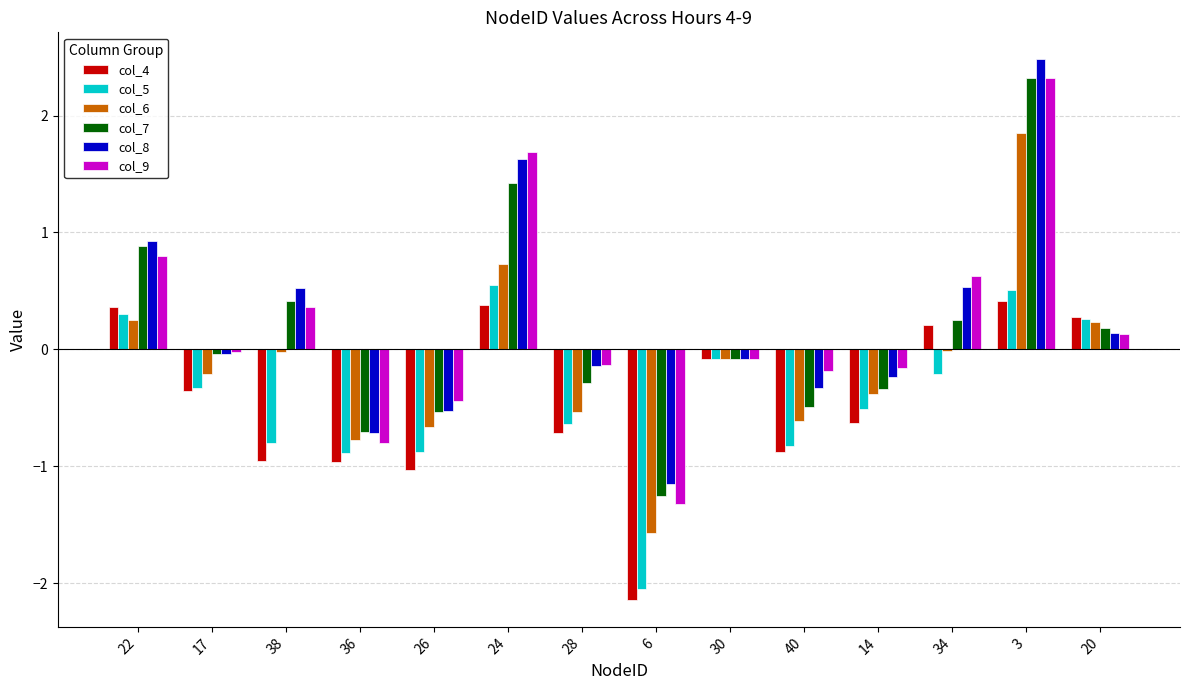

Which category has the highest value in the col_8 series?

3